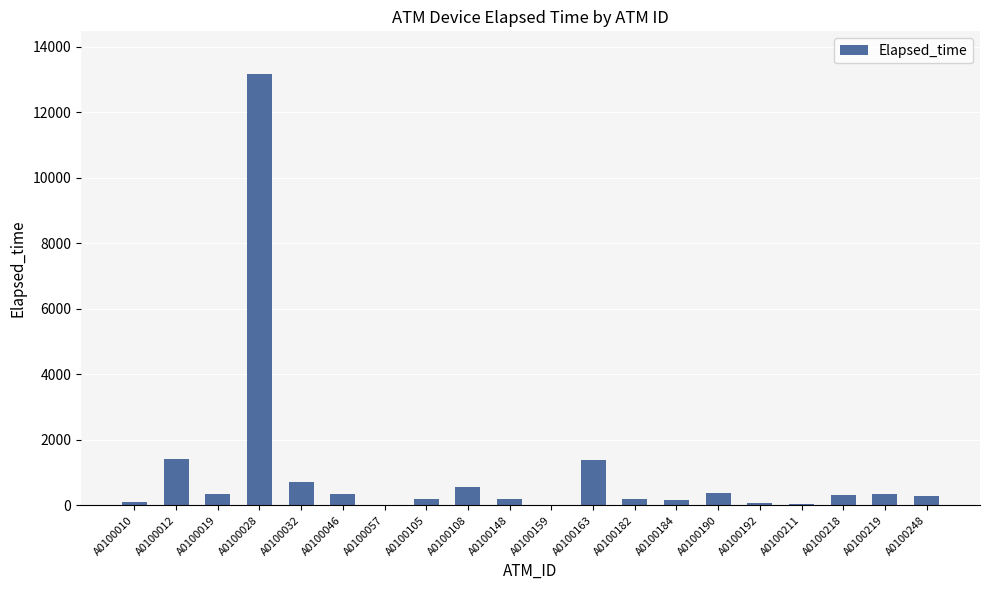

What is the change in value from A0100028 to A0100108?

-12600